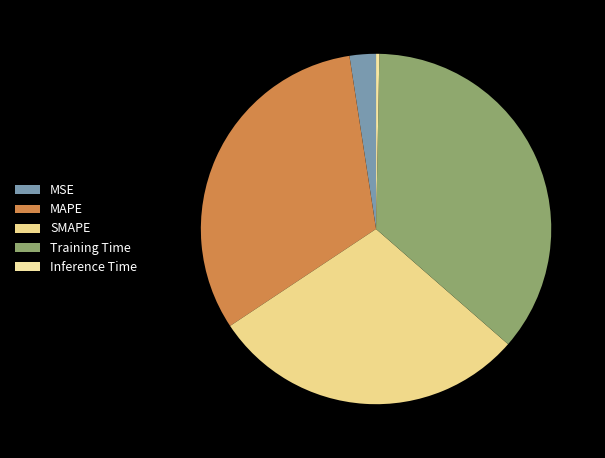

To the nearest percent, what is the average slice percentage?

20%